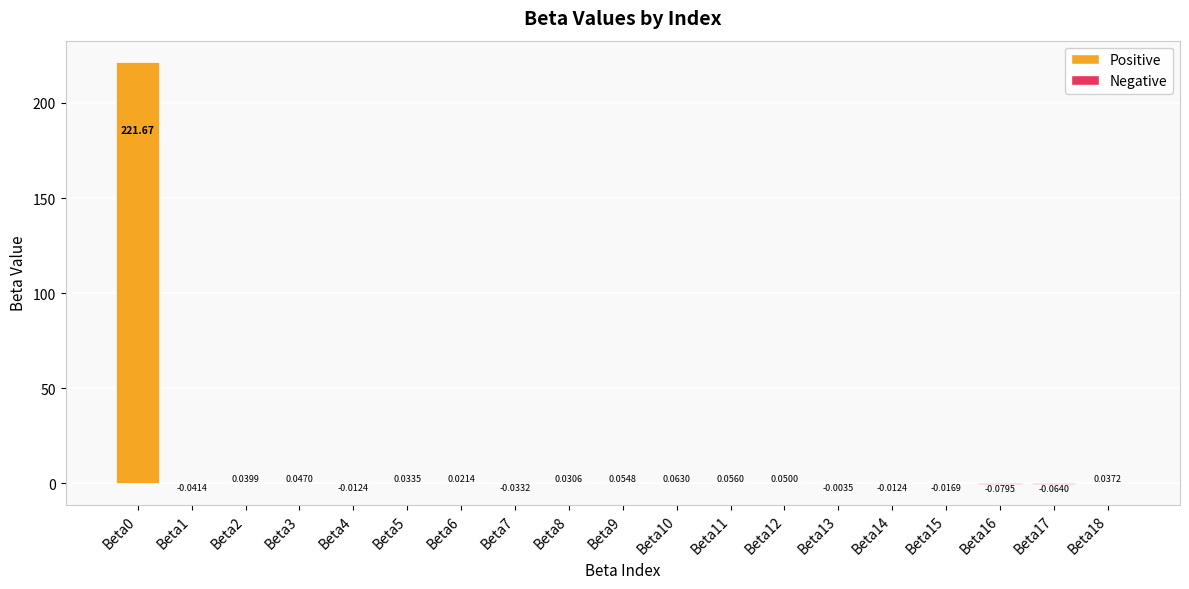

What is the change in value from Beta0 to Beta3?

-221.6